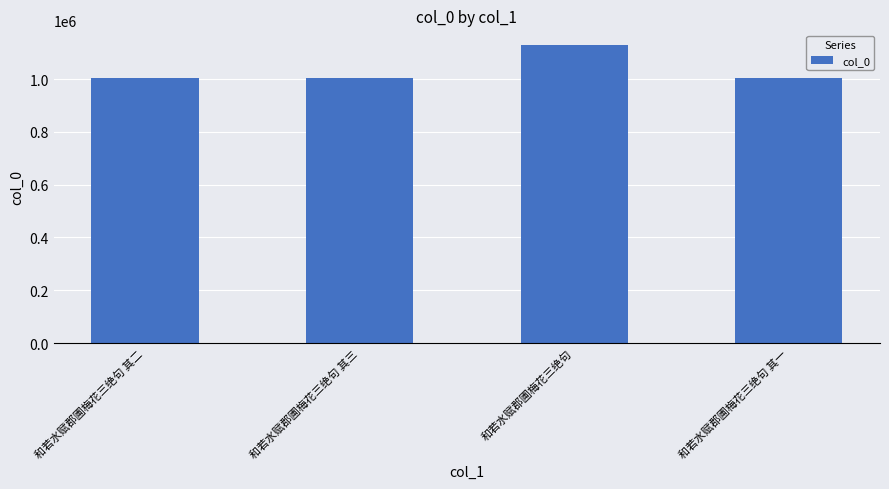

True or false: the data shows 681468 at 和若水赋郡圃梅花三绝句 其二.

False